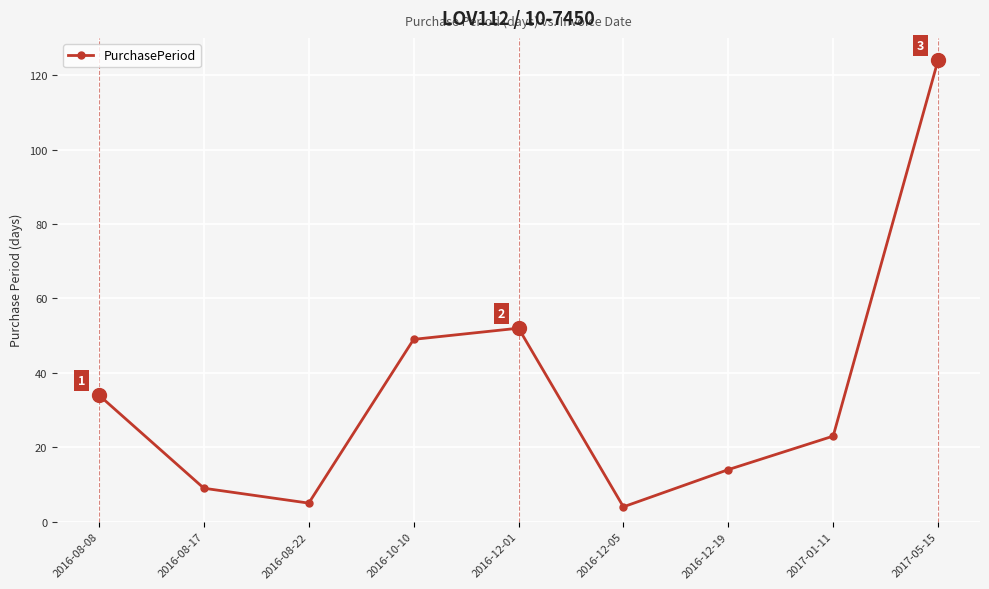

What is the label of the 1st point from the right?

2017-05-15